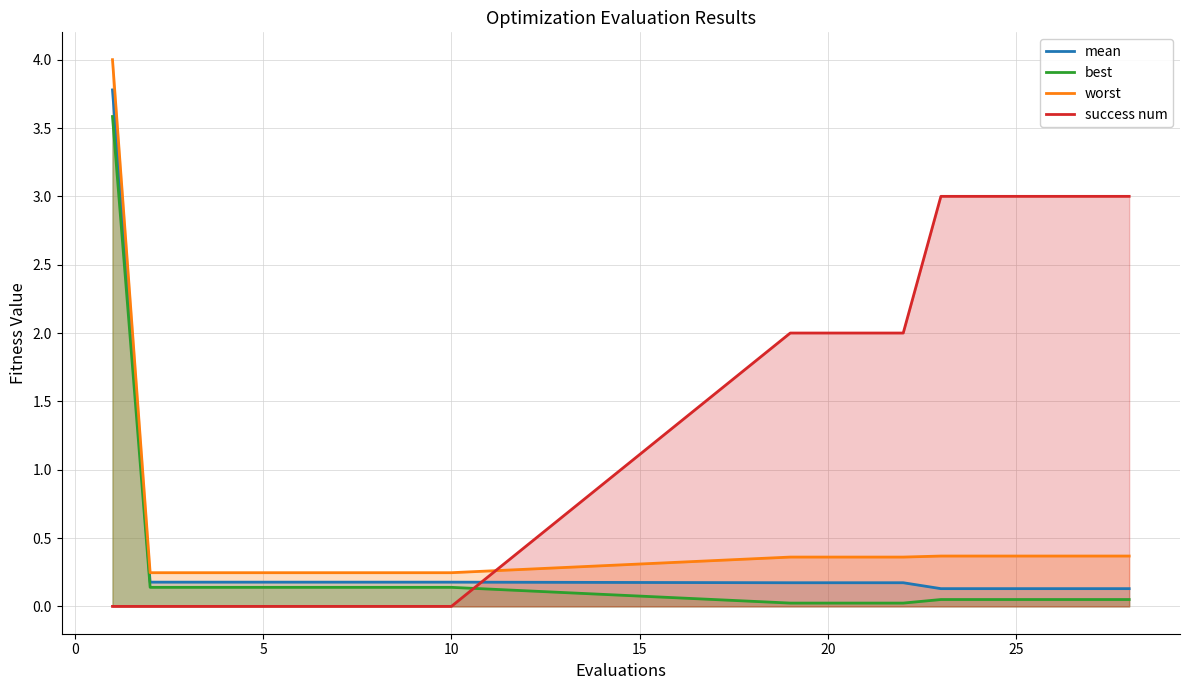

The value of mean at 5 is 0.2. True or false?

True